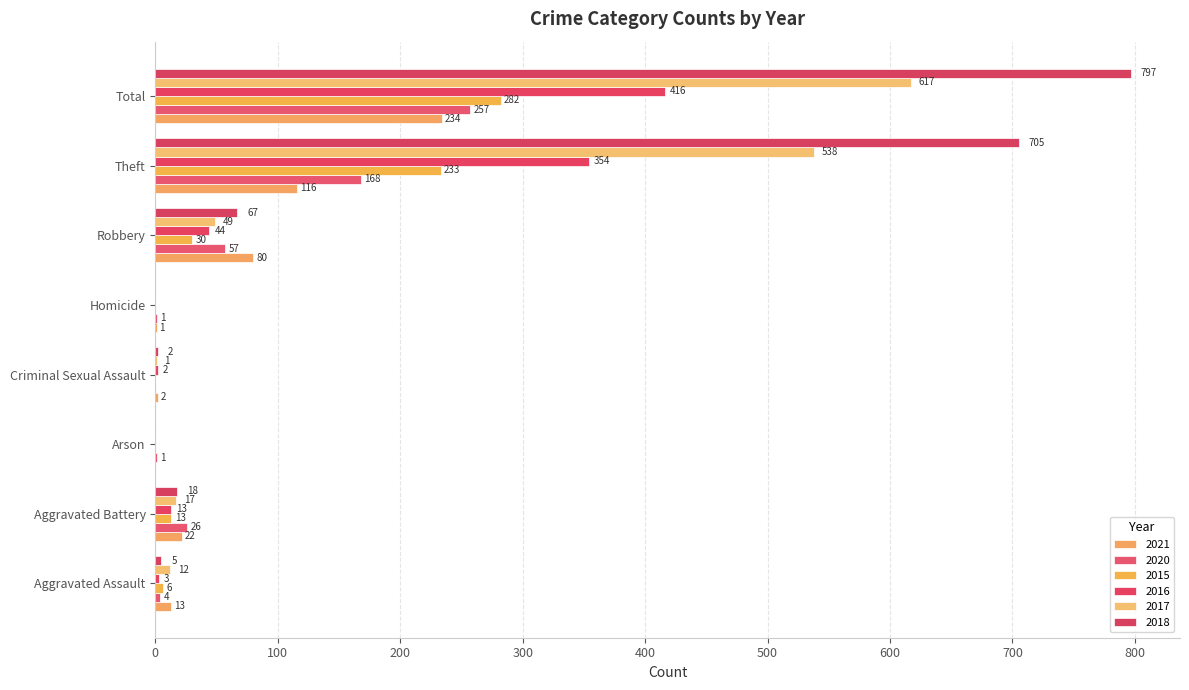

Count the number of categories in the chart.

8